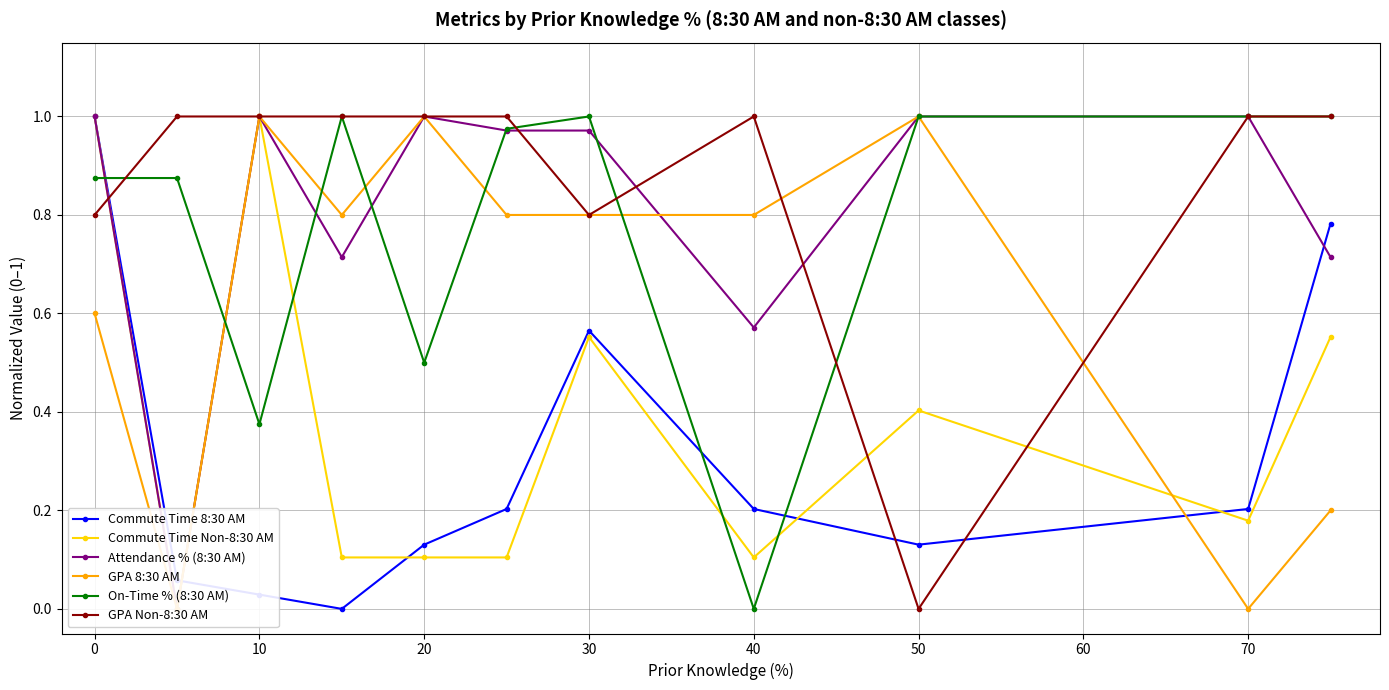

True or false: GPA Non-8:30 AM has a value of 0.8 at 0.

True